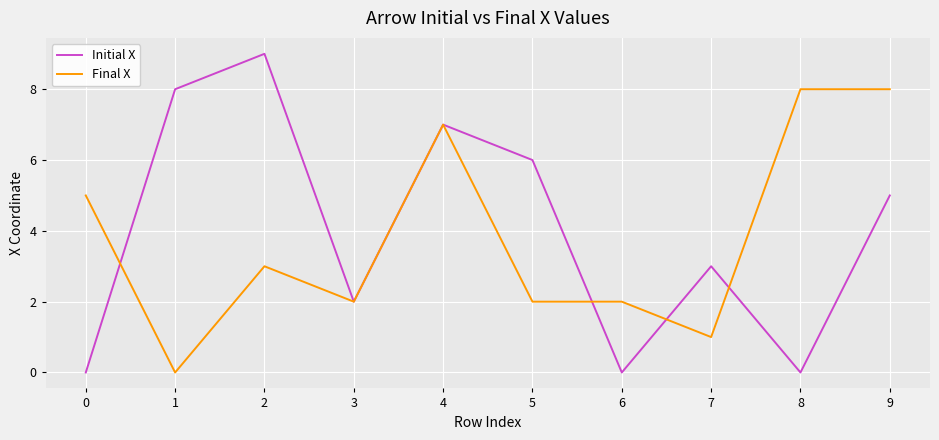

After their last crossing, which series has the higher values: Initial X or Final X?

Final X